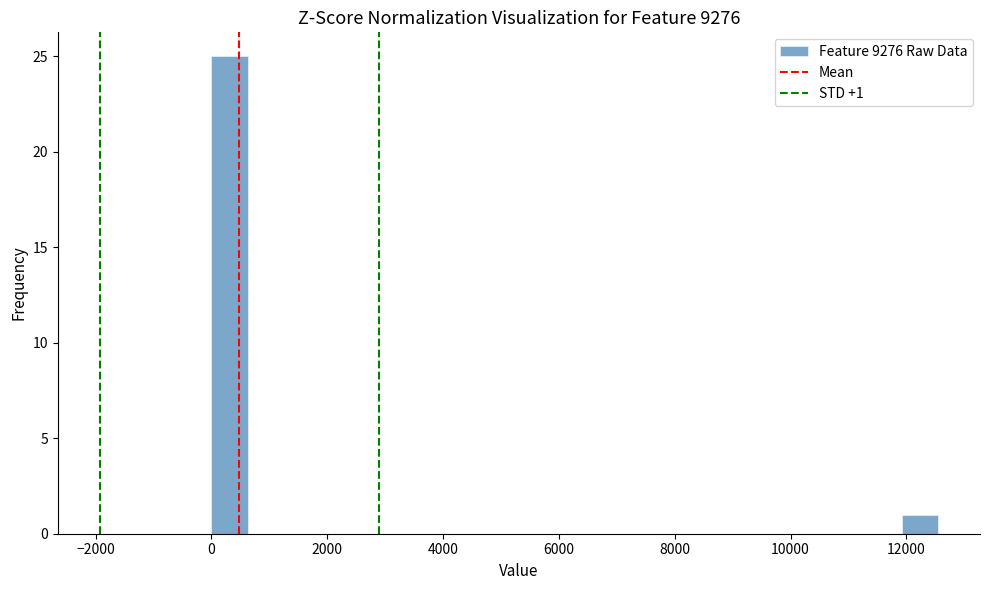

Around what value on the x-axis is the tallest bar? Give the approximate position of its centre, as read against the axis.

400